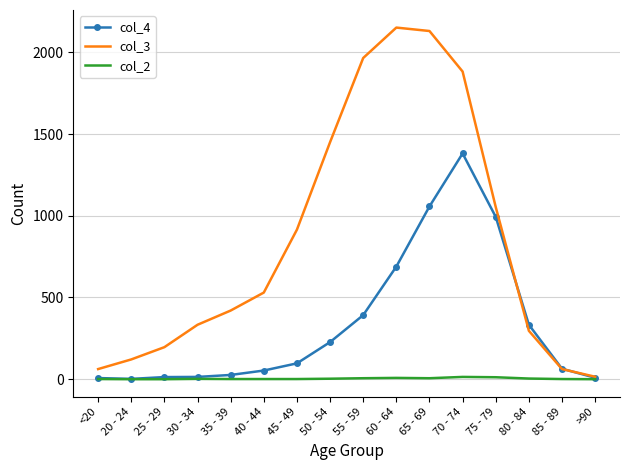

Is it true that col_2 equals 6 at 55 - 59?

True